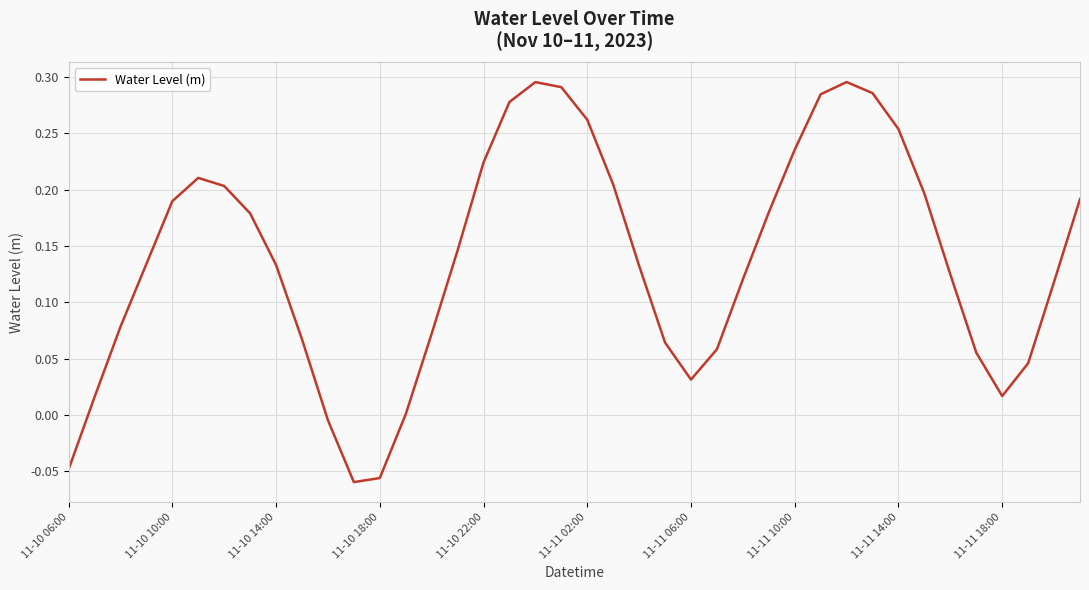

What is the difference between the maximum and minimum values?

0.4